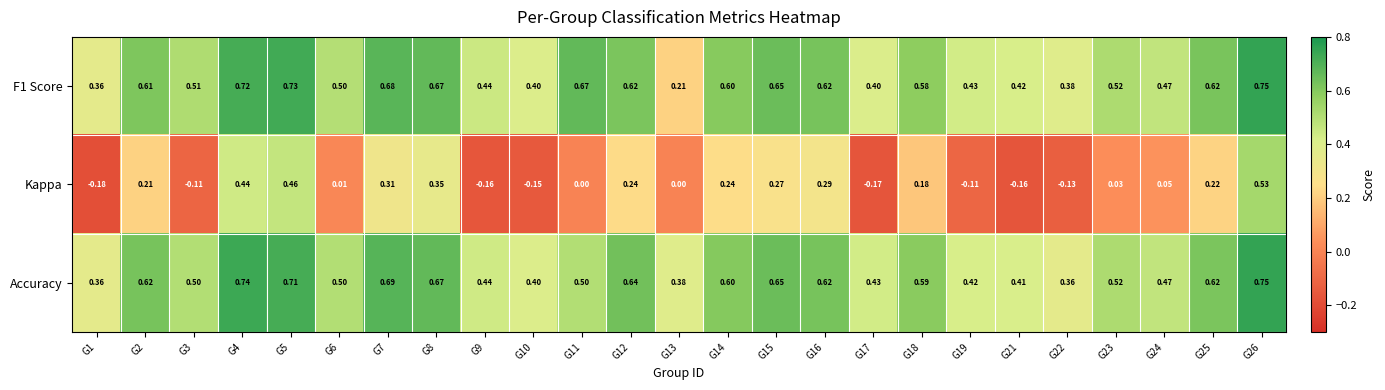

How many data points does each series have?

25